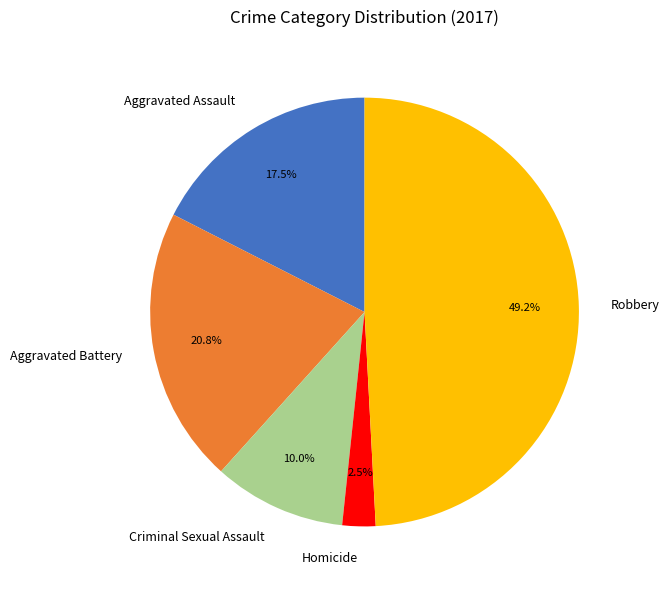

Rank the categories by value from lowest to highest.

Homicide, Criminal Sexual Assault, Aggravated Assault, Aggravated Battery, Robbery